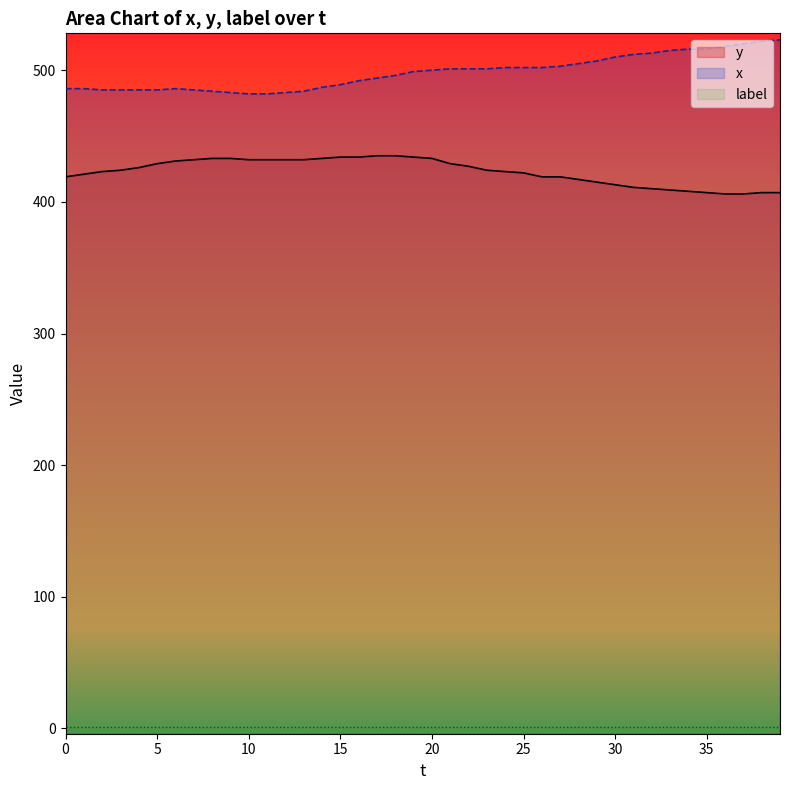

True or false: y has more than 0 interior local peaks.

False